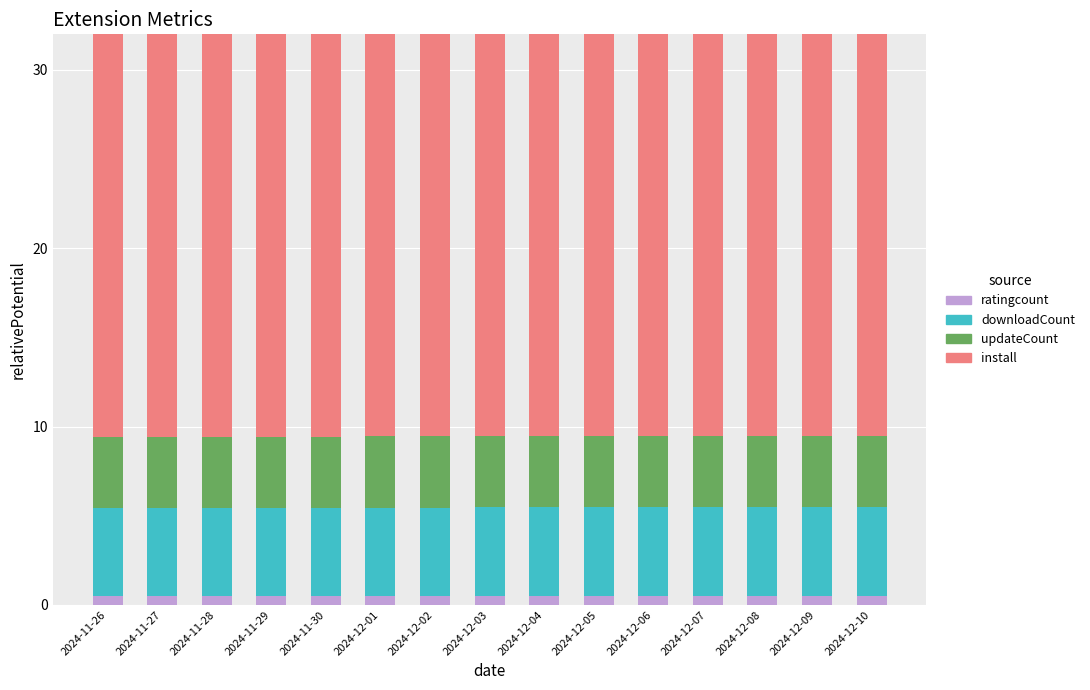

What is the value of the ratingcount bar at the 14th from the left?

0.5